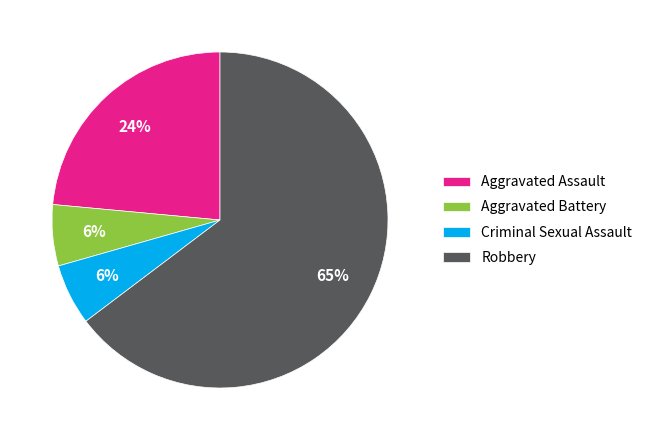

What percentage is the Aggravated Assault slice, to the nearest percent?

24%